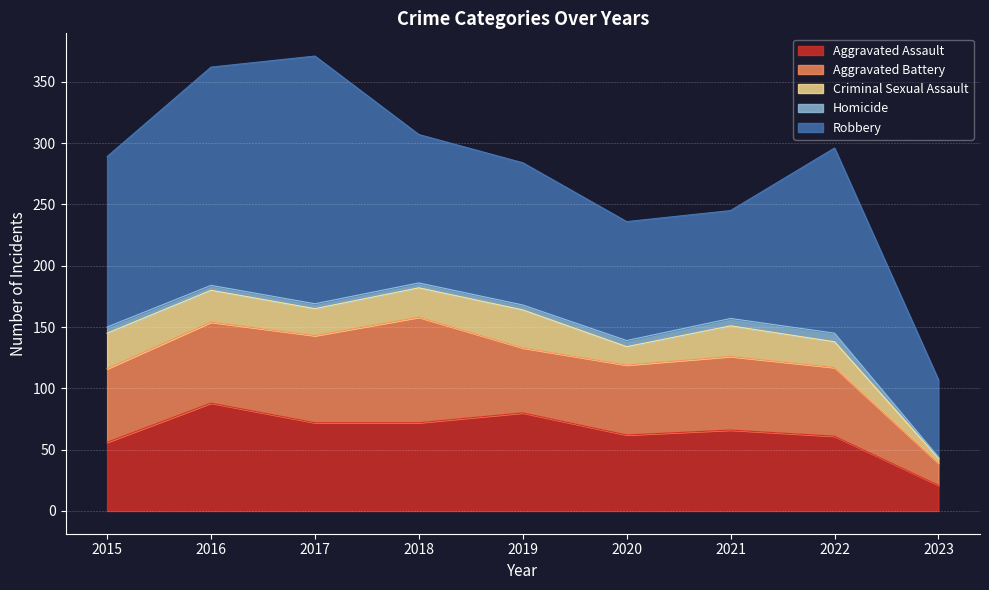

The Criminal Sexual Assault series shows 46 at 2015. True or false?

False